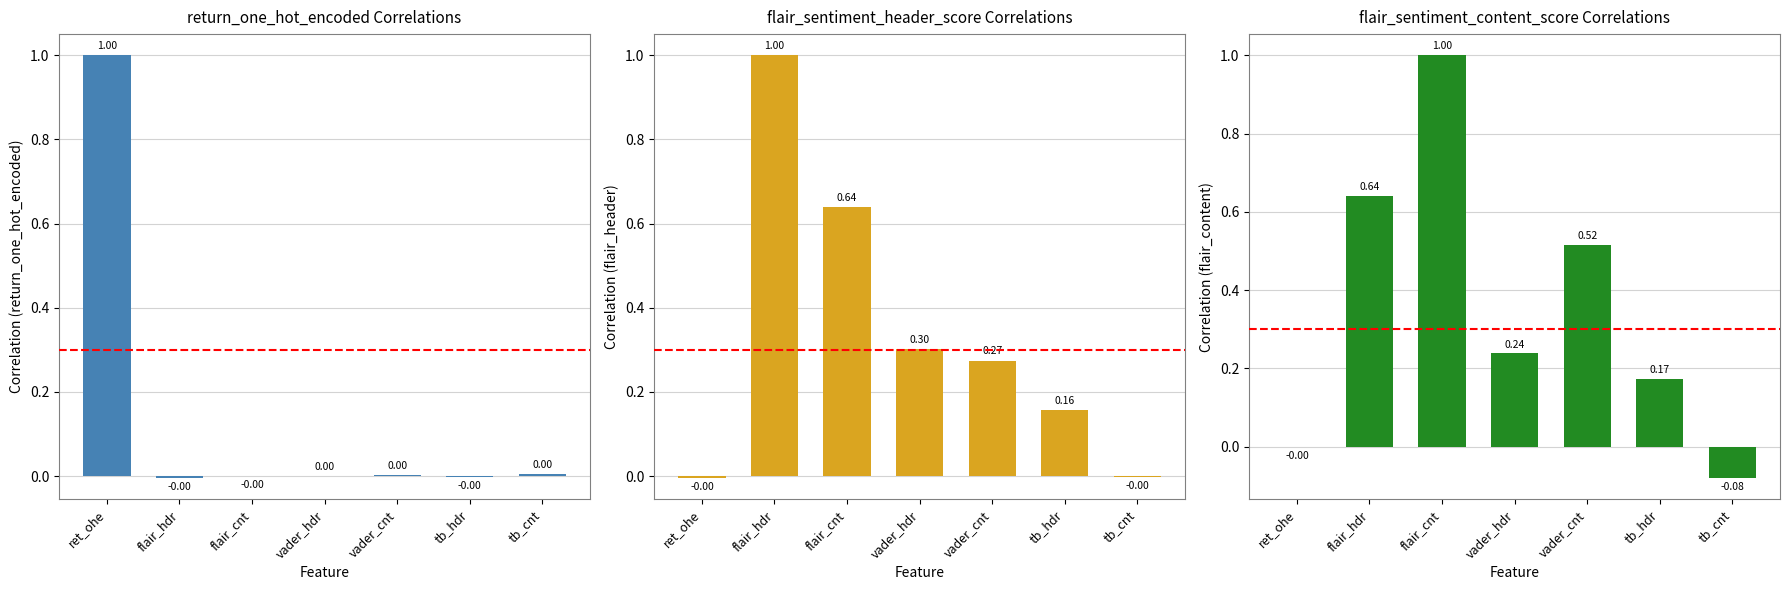

Is the value of Correlation (return_one_hot_encoded) at ret_ohe greater than the value of Correlation (flair_header) at flair_hdr?

No